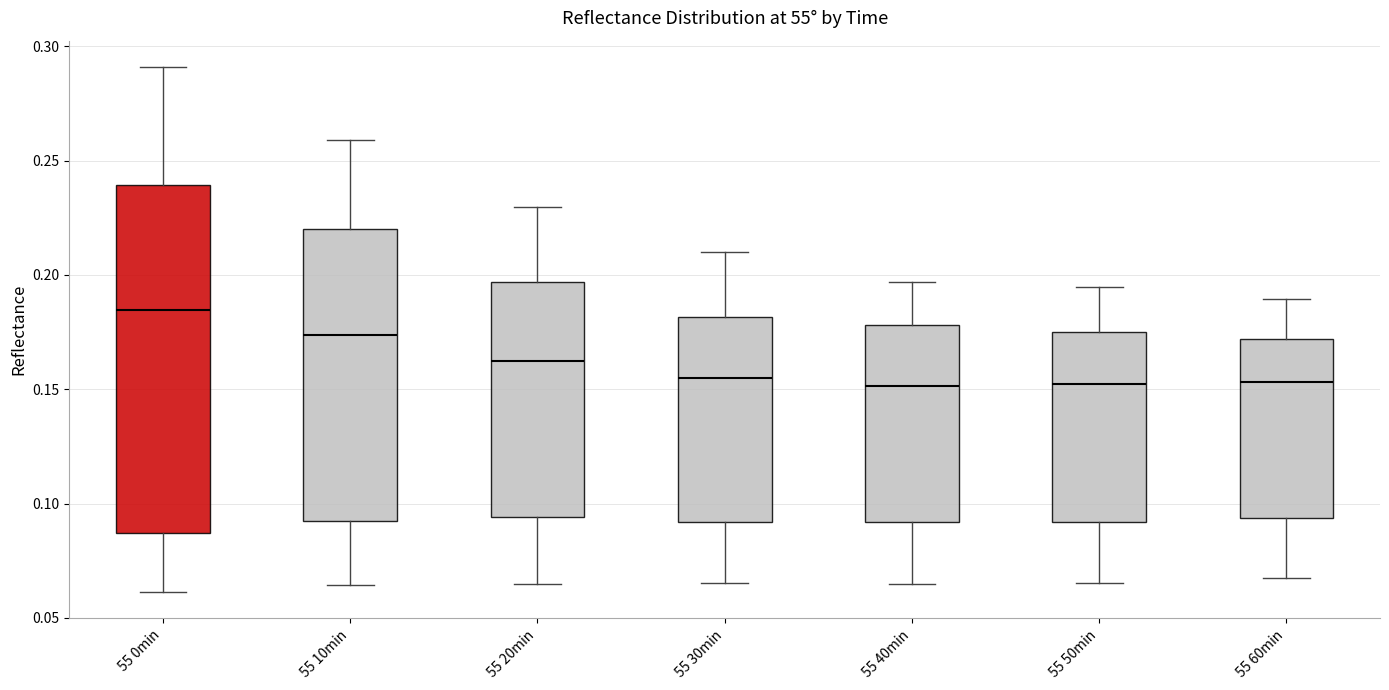

Reading left to right, read every box against the y-axis: the position of its median line, the range the box covers, and the ends of its whiskers. The values are not printed on the chart, so give them approximately, as read against the axis.

55 0min: median 0.185, box 0.085 to 0.240, whiskers 0.060 to 0.290
55 10min: median 0.175, box 0.090 to 0.220, whiskers 0.065 to 0.260
55 20min: median 0.160, box 0.095 to 0.195, whiskers 0.065 to 0.230
55 30min: median 0.155, box 0.090 to 0.180, whiskers 0.065 to 0.210
55 40min: median 0.150, box 0.090 to 0.180, whiskers 0.065 to 0.195
55 50min: median 0.150, box 0.090 to 0.175, whiskers 0.065 to 0.195
55 60min: median 0.155, box 0.095 to 0.170, whiskers 0.070 to 0.190